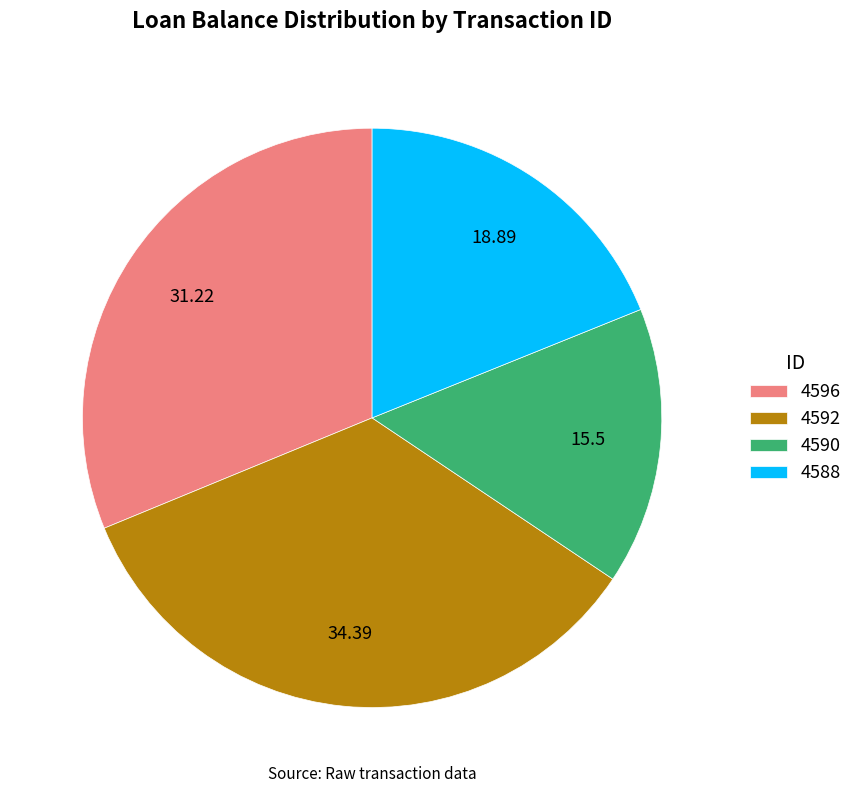

Which category has the smallest portion of the pie?

4590